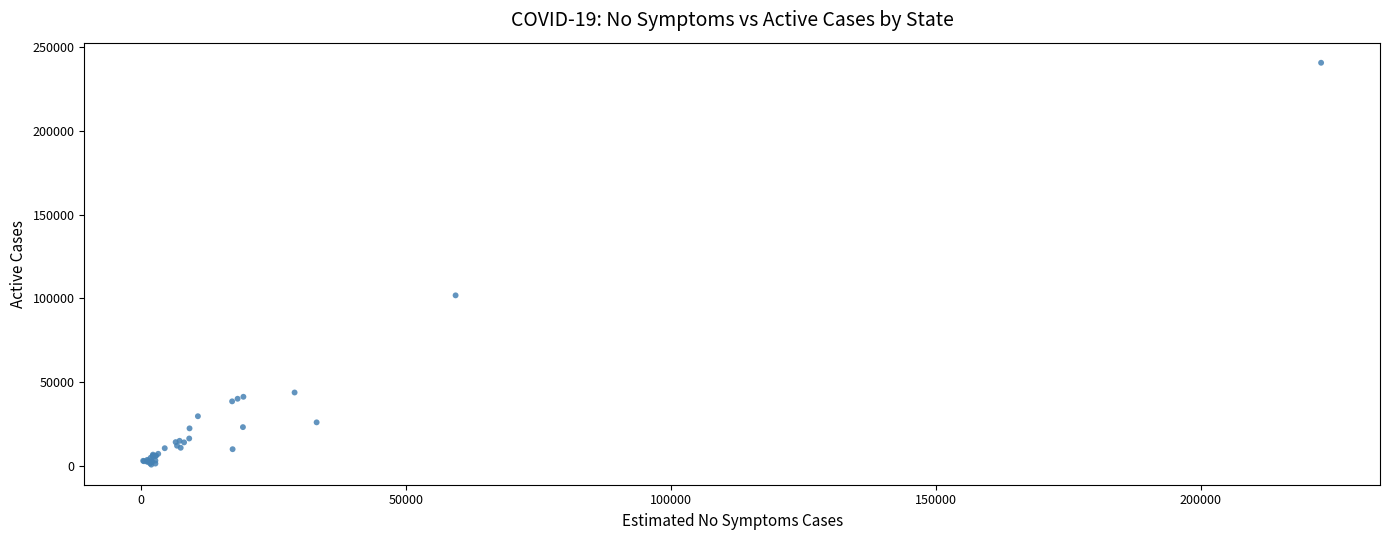

What Y value in the scatter plot is closest to 120708?

101829